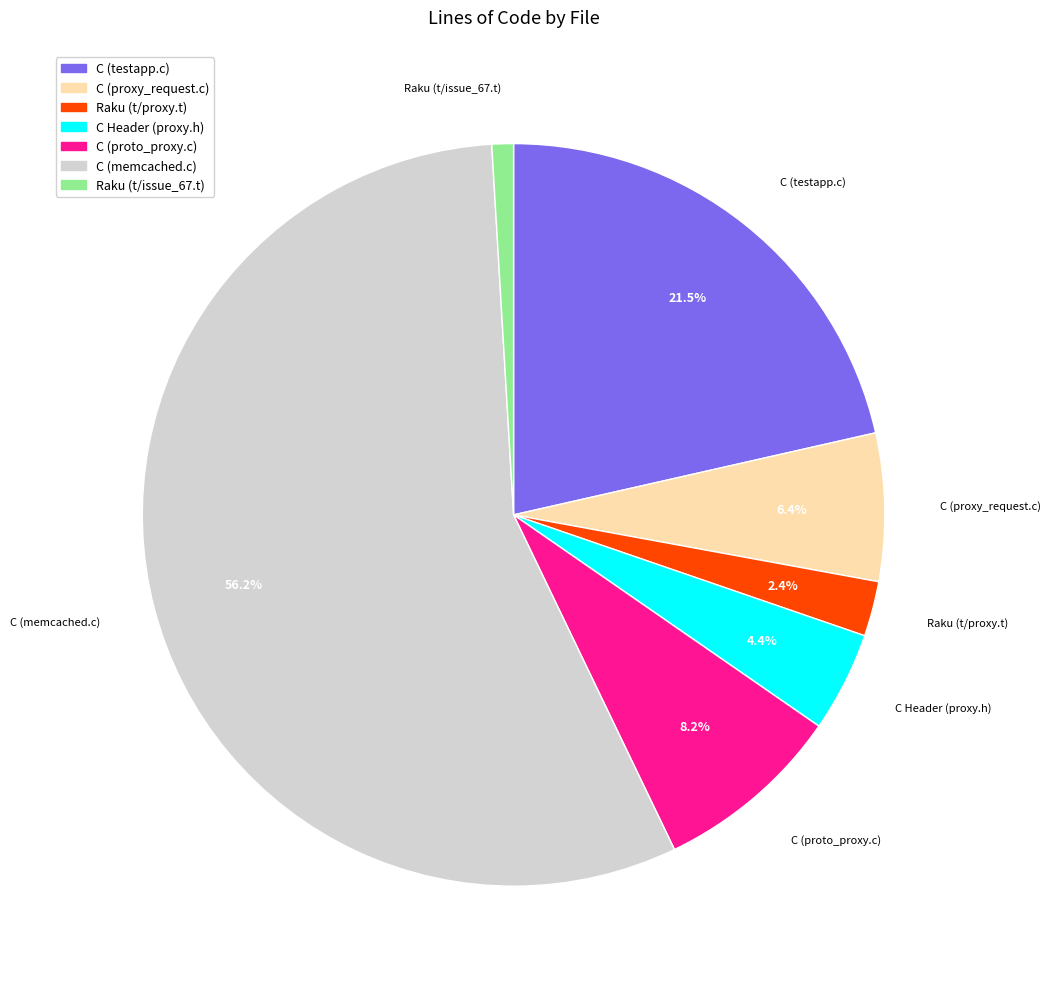

Does any single category account for the majority?

Yes